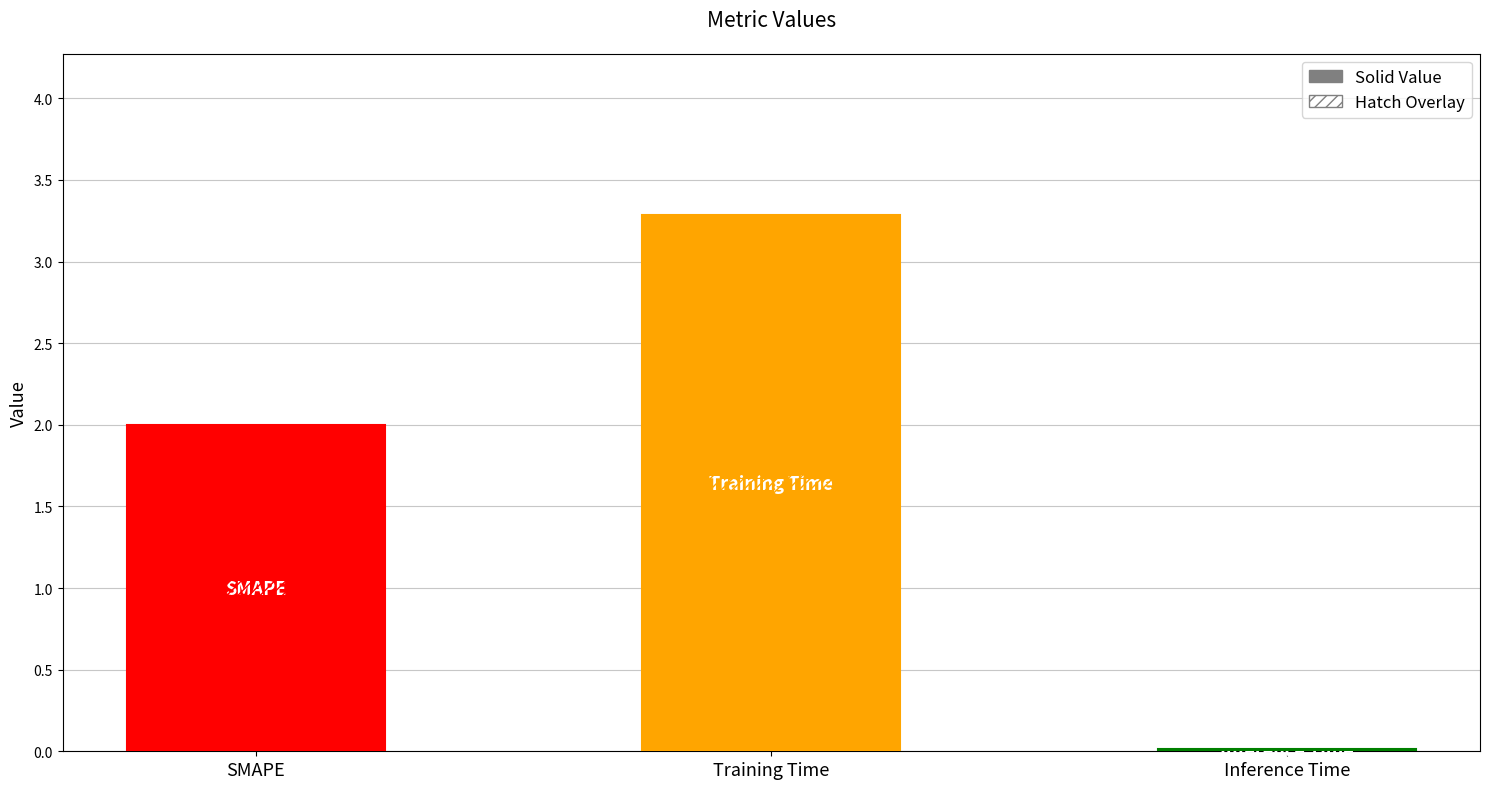

Reading left to right, transcribe all the data shown in this chart.

Value (Solid): 2.0	3.3	0.0
Value (Hatch): 2.0	3.3	0.0